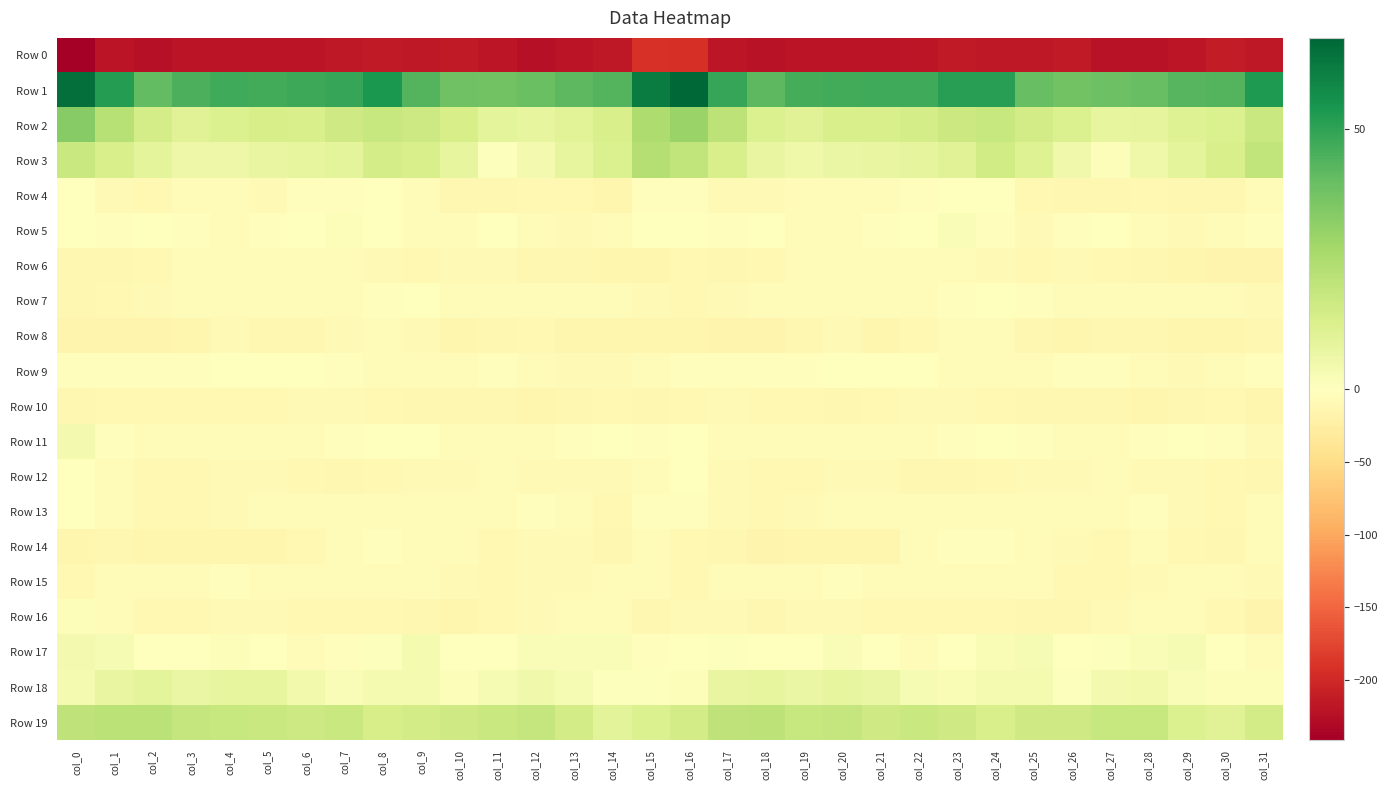

Count the number of data series in this chart.

20